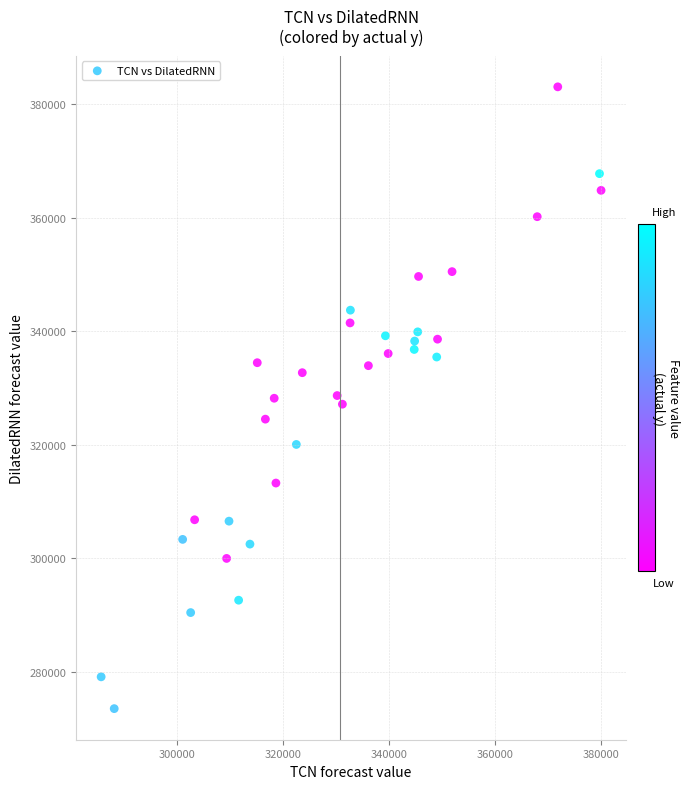

What is the range of X values (max minus min)?

94150.1